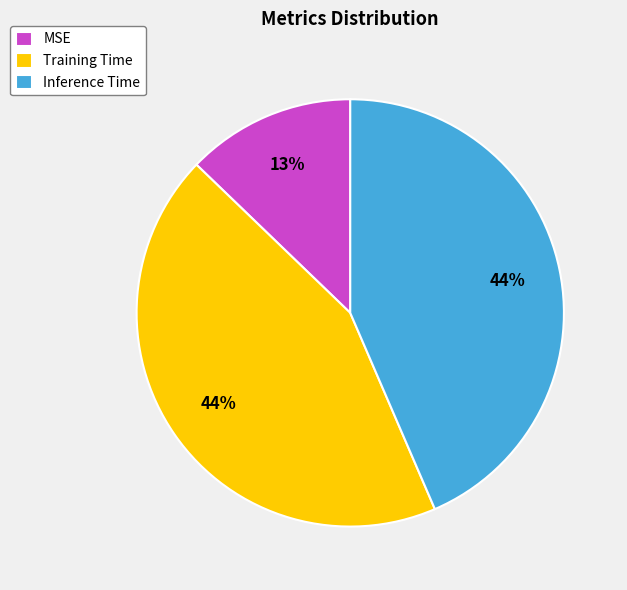

Between MSE and Inference Time, which is larger?

Inference Time